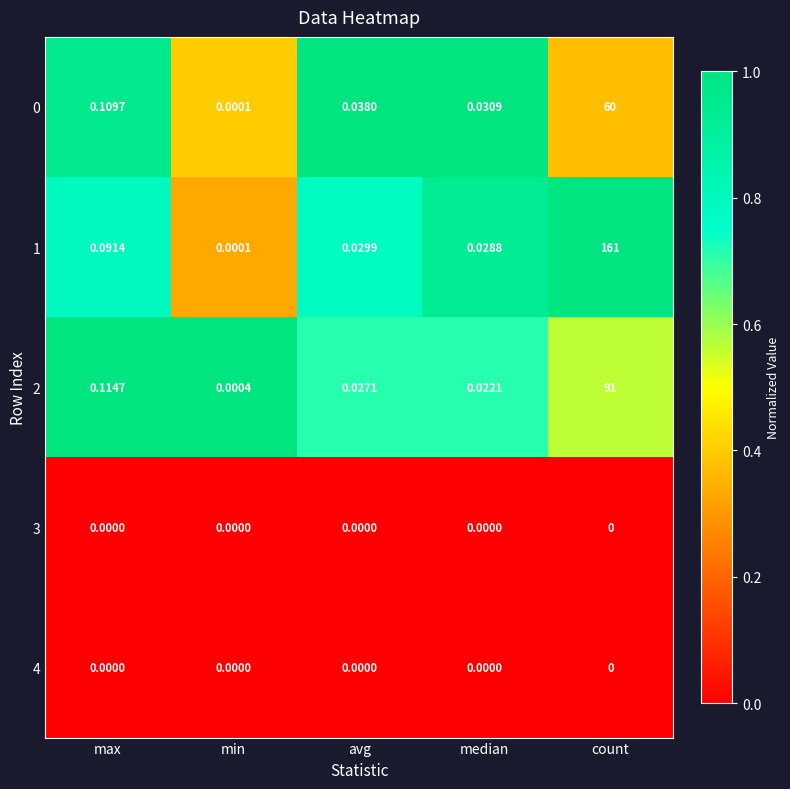

List the labels in order of 1 value, smallest first.

min, median, avg, max, count